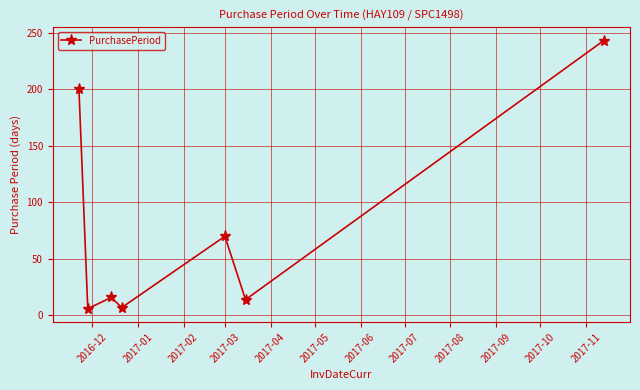

What is the minimum value shown in the chart?

6